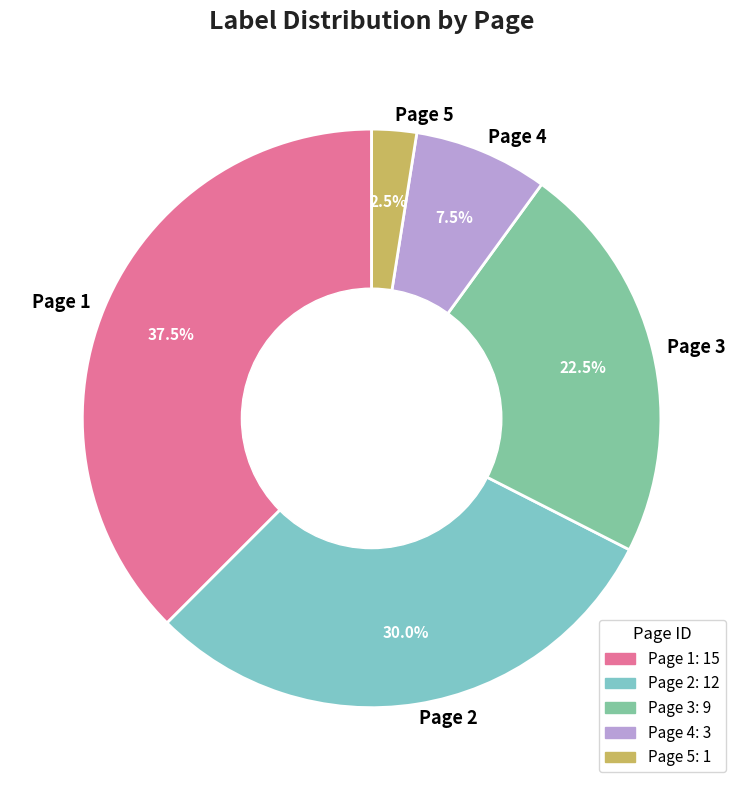

How many segments does this pie chart have?

5